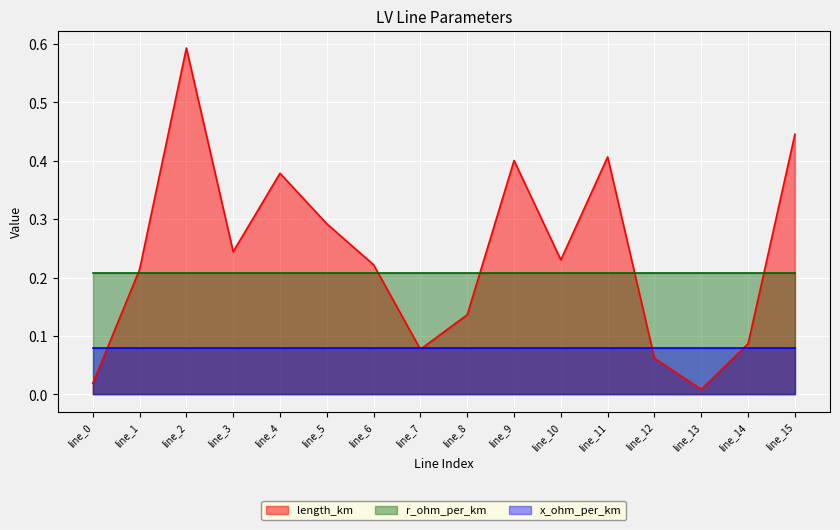

How many lines are shown in the chart?

3